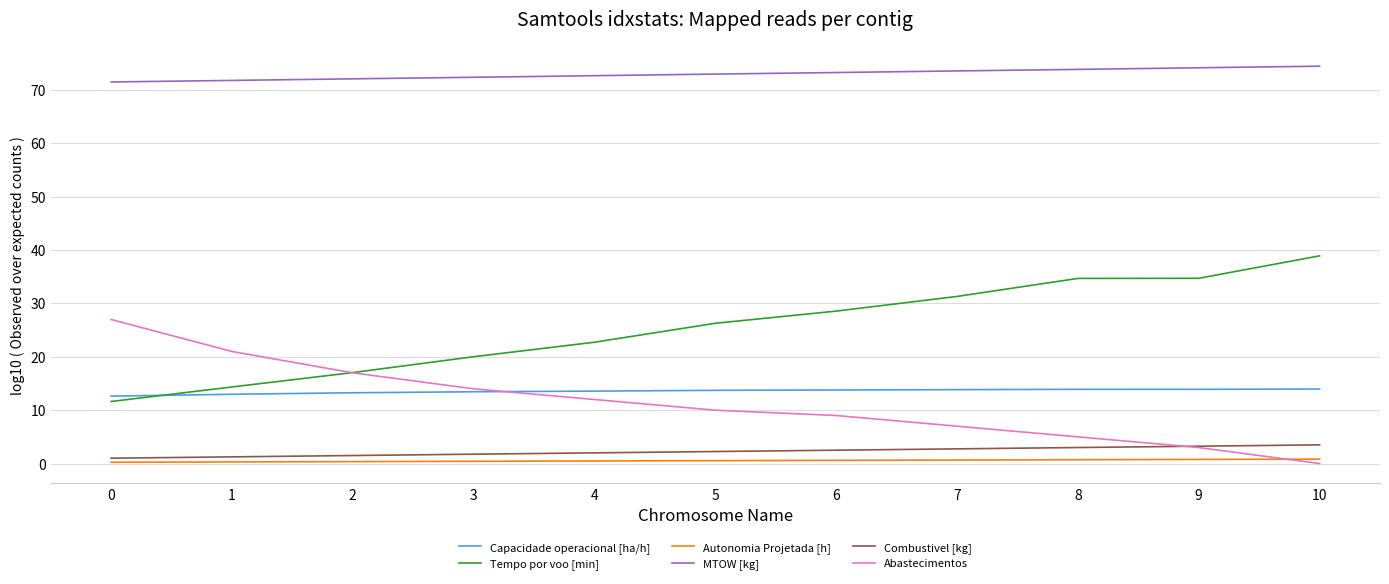

True or false: Tempo por voo [min] and MTOW [kg] intersect in this chart.

False